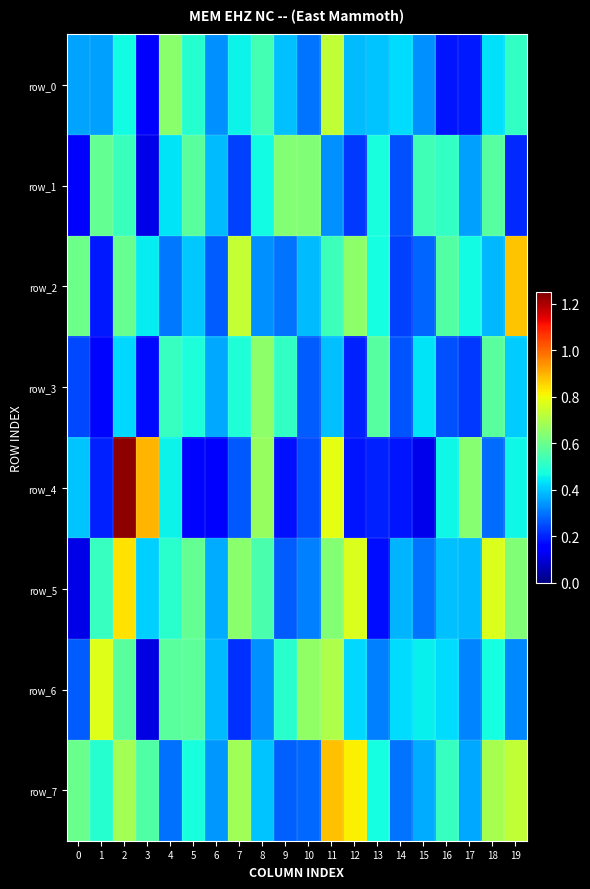

What is the minimum value for row_1?

0.1